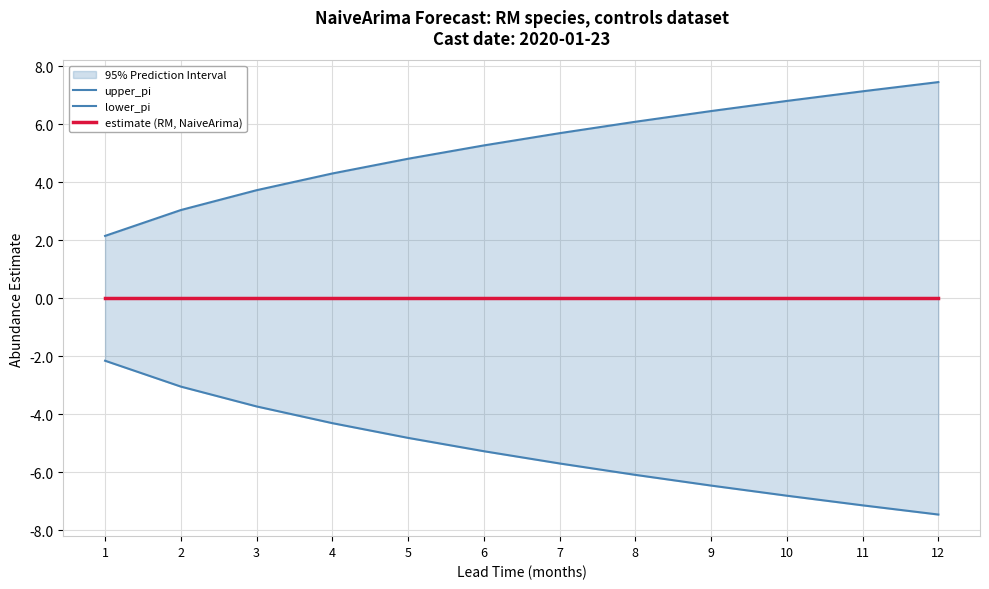

What is the difference between the lower_pi values at 2 and 7?

2.6